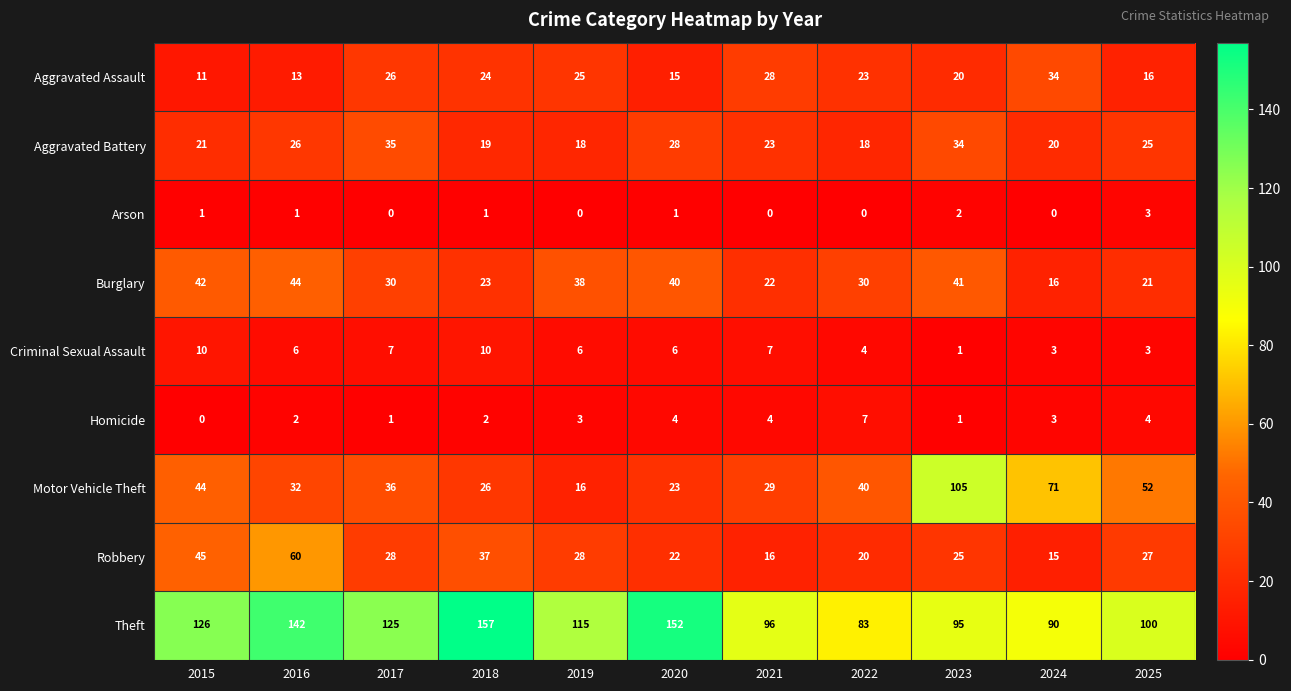

The value of Criminal Sexual Assault at 2019 is 9. True or false?

False